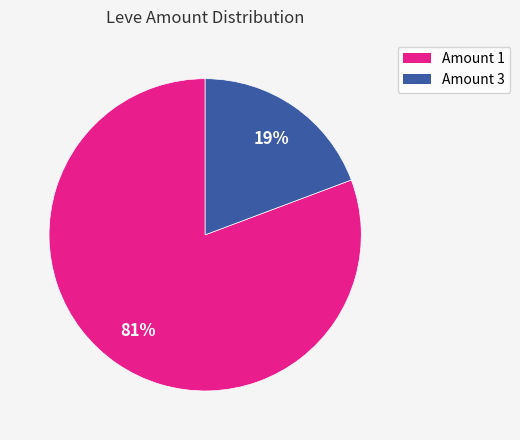

Between Amount 3 and Amount 1, which is larger?

Amount 1